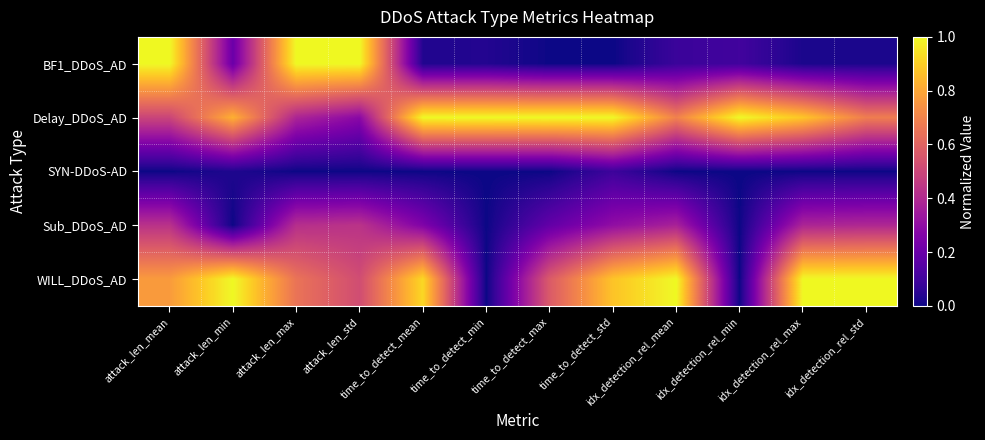

At how many categories does at least one series exceed 0?

12